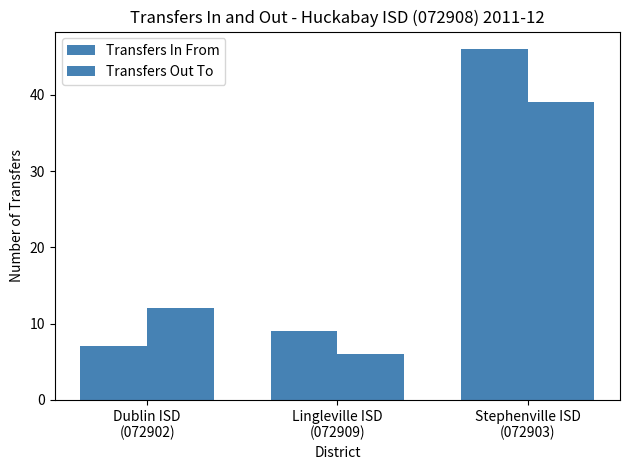

What position from the right is Lingleville ISD
(072909)?

2